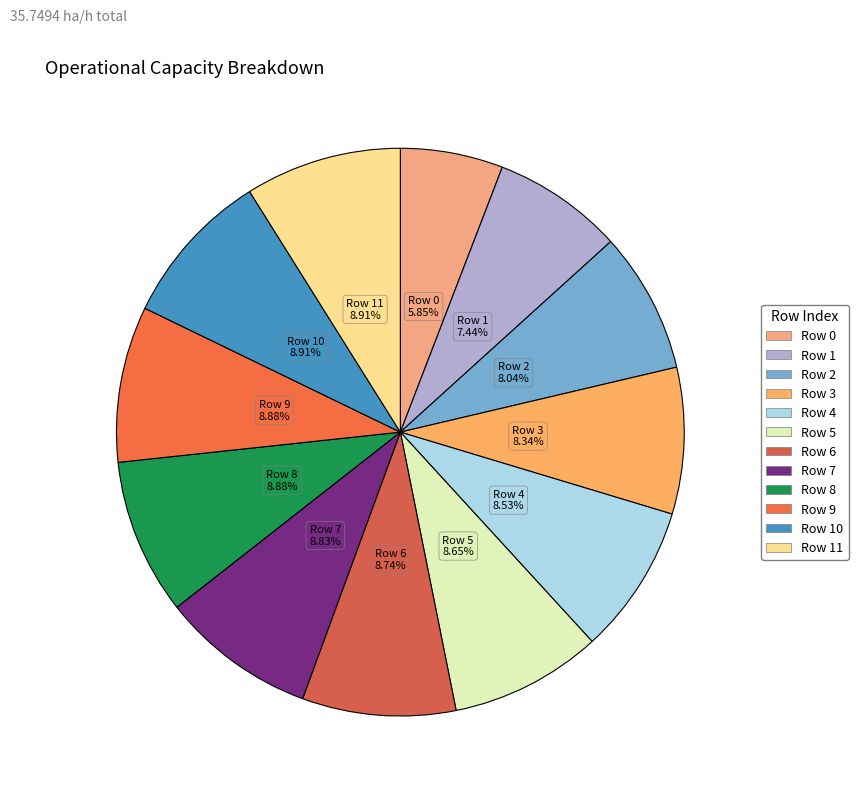

How many slices are in this pie chart?

12